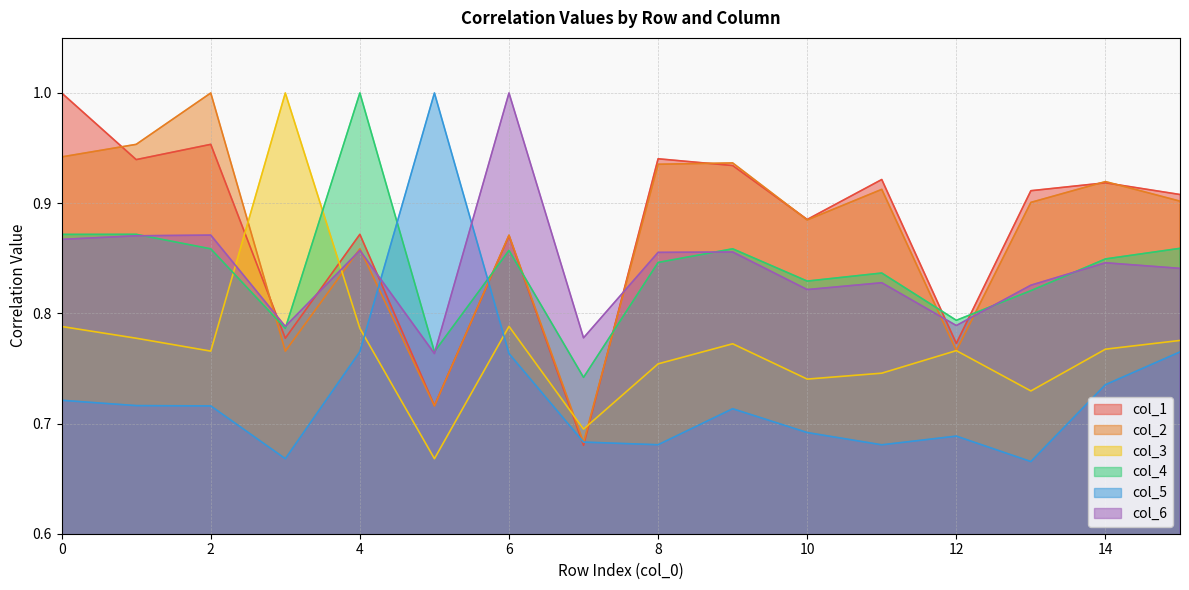

What is the value of the col_1 point at the 5th from the left?

0.9